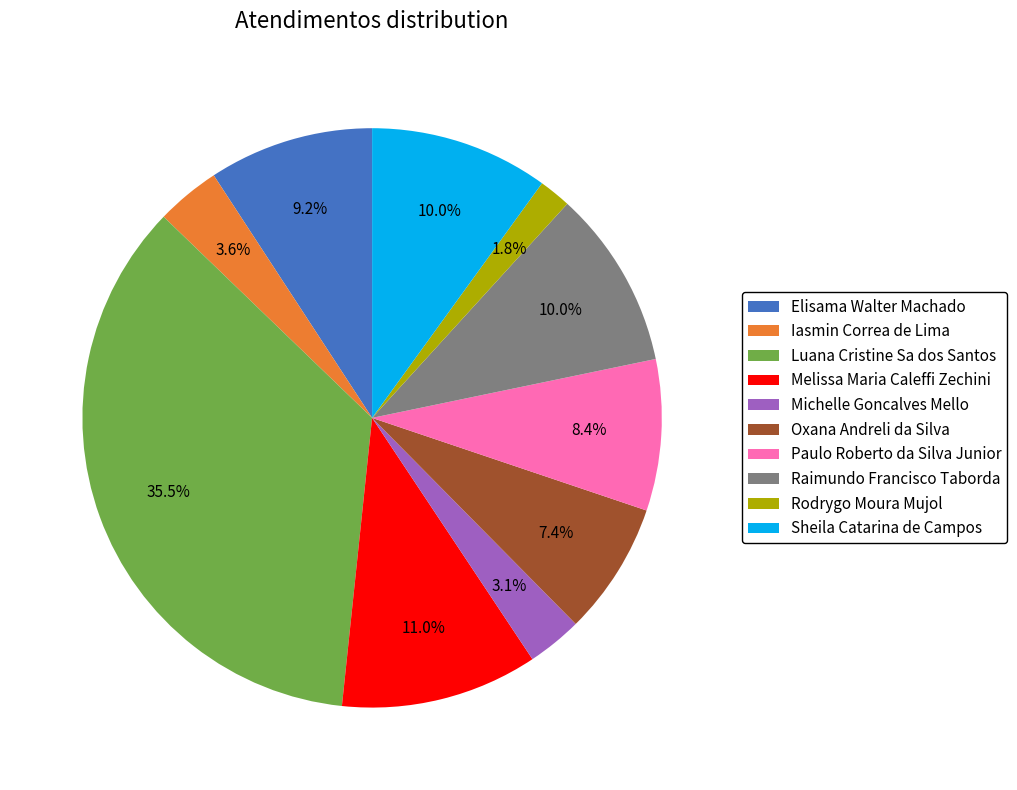

How many segments does this pie chart have?

10